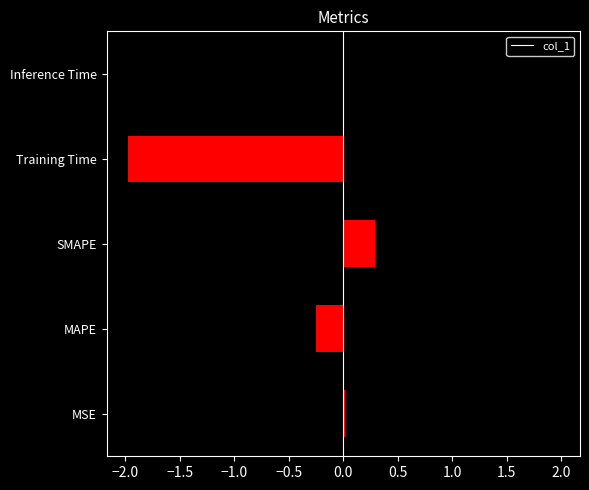

Are the bars horizontal?

Yes